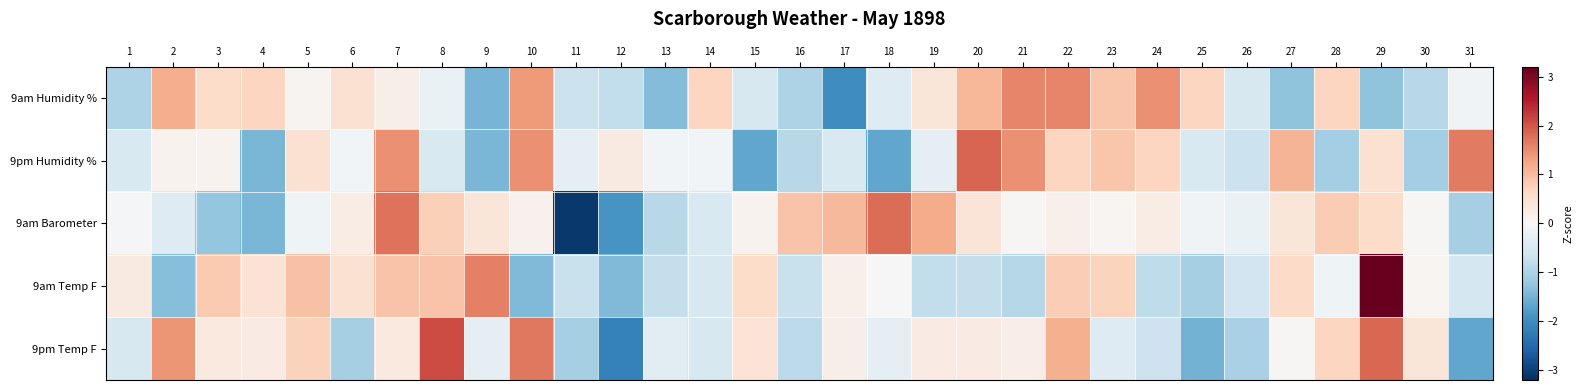

How many data points does each series have?

31